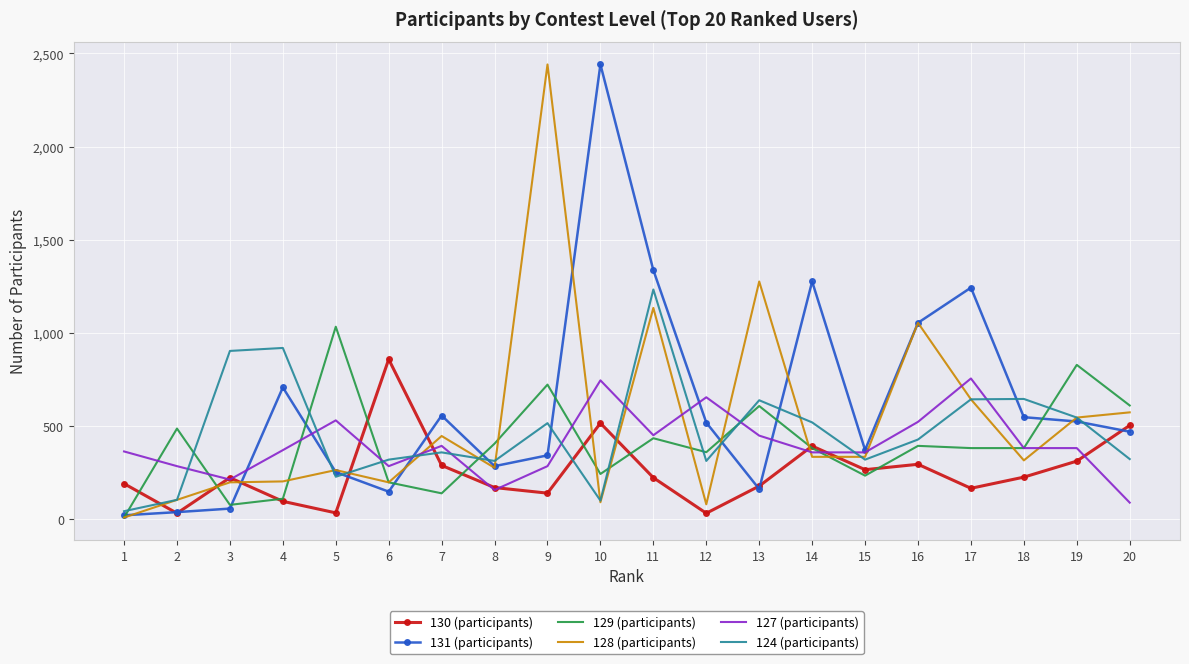

The value of 128 (participants) at 12 is 78. True or false?

True